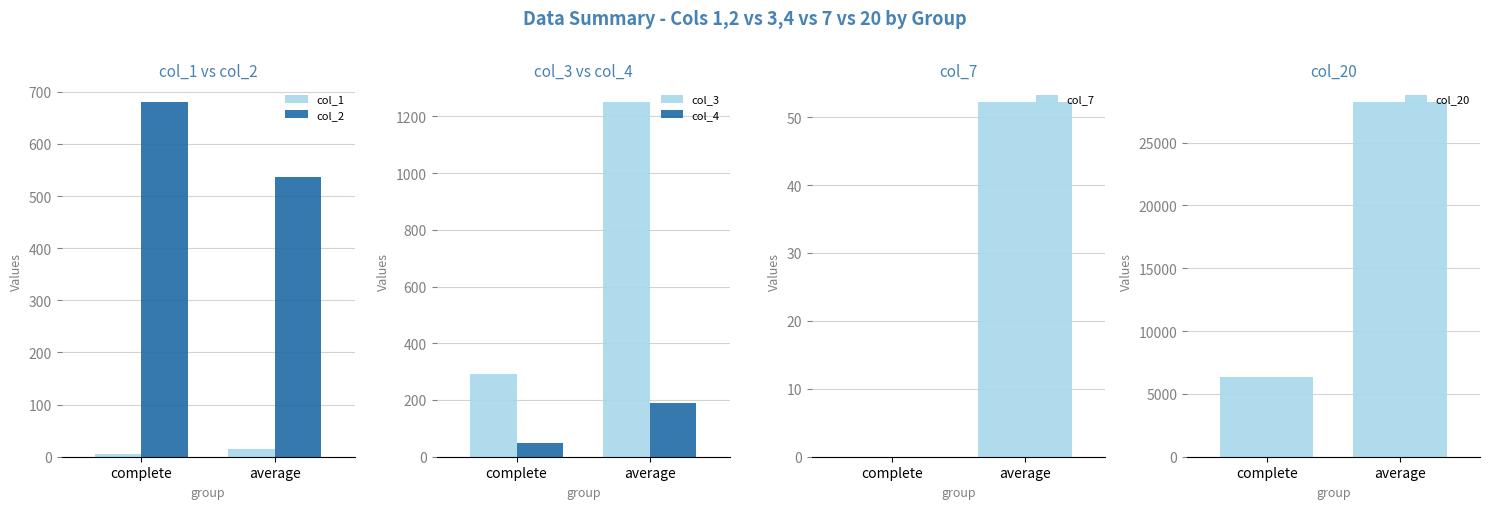

Count the number of data series in this chart.

6